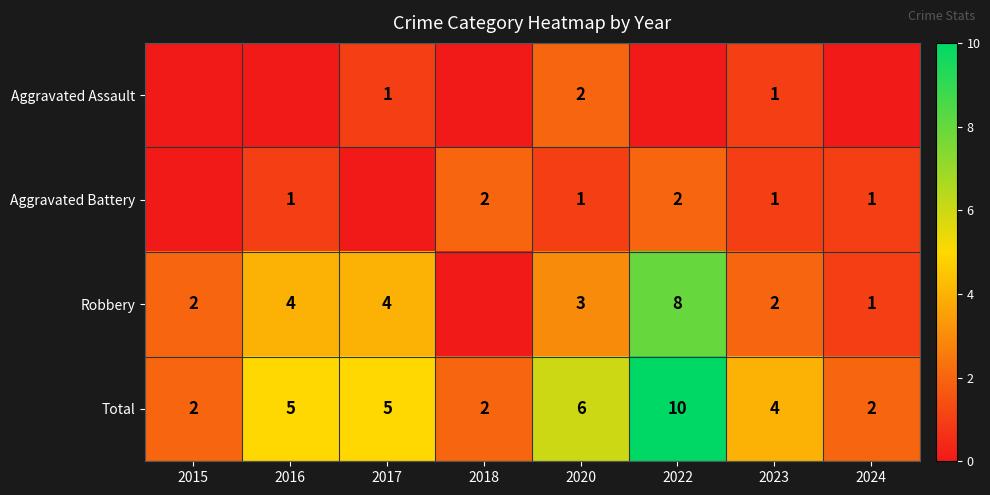

What is the spread (max minus min) of values at 2022?

10